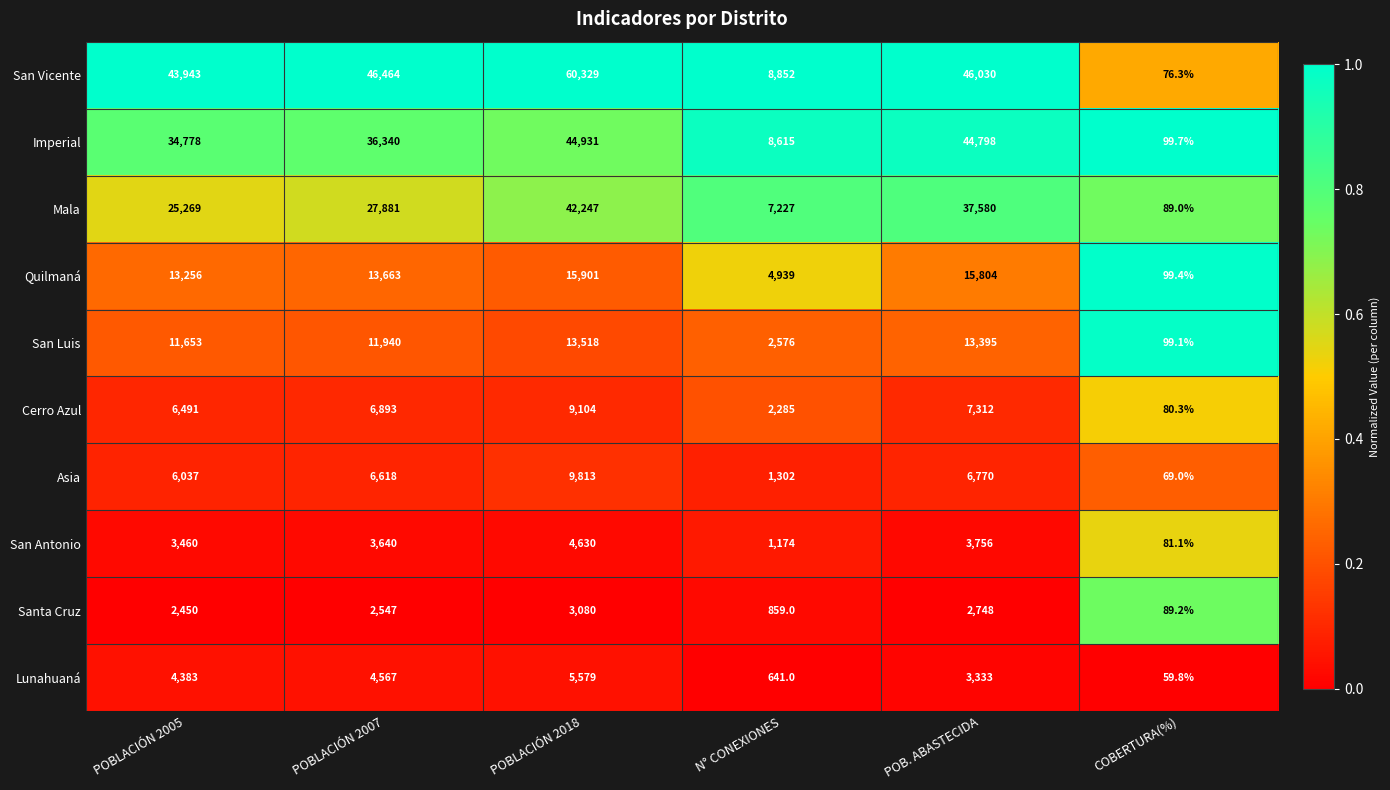

At which category is the sum across all series the highest?

POBLACIÓN 2018